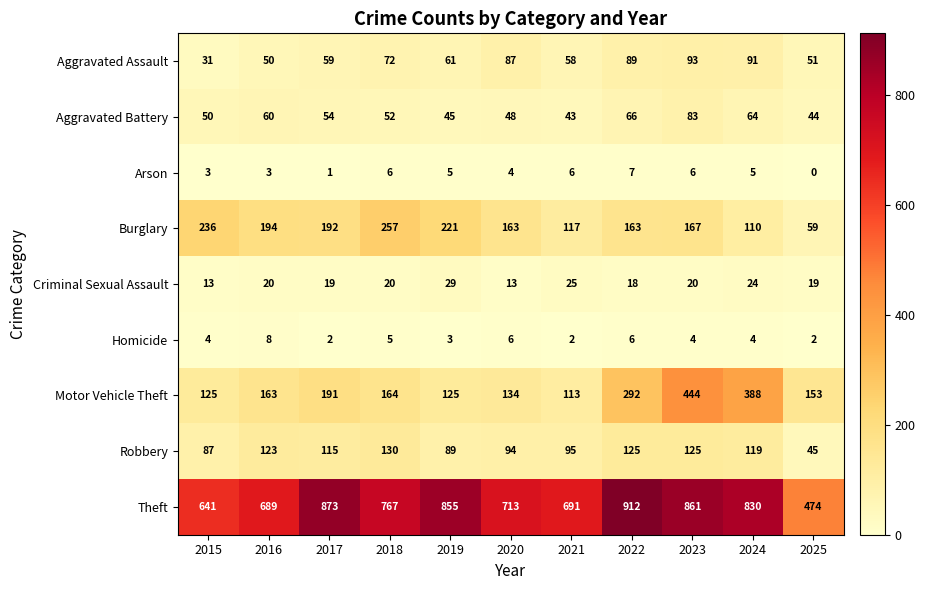

At which label does Burglary reach its peak?

2018